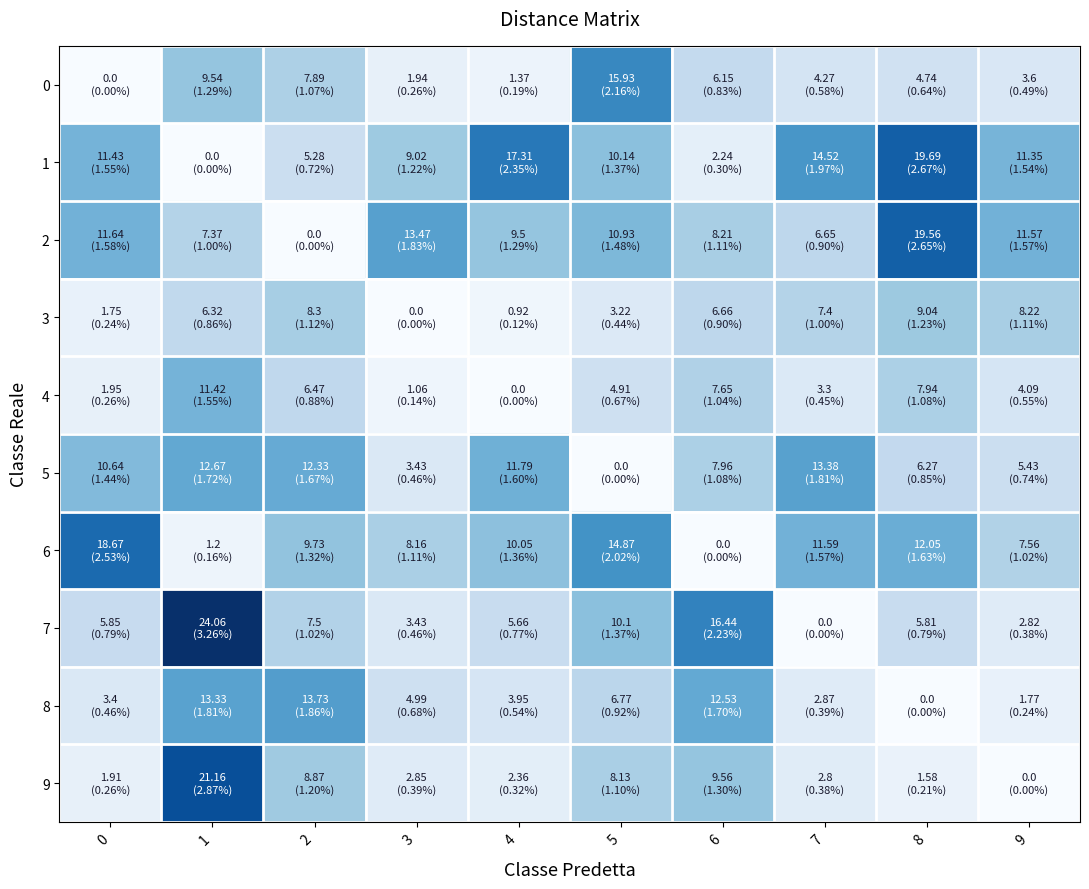

Which category has the highest value across all series?

1